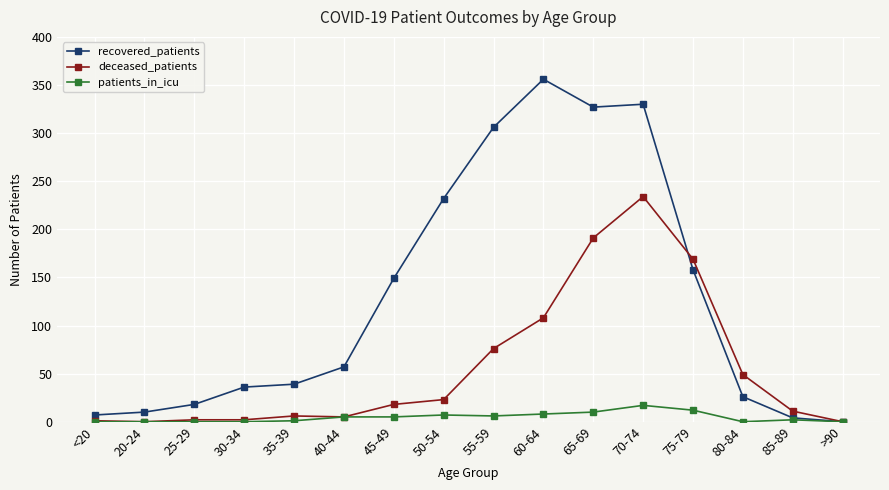

How many lines are shown in the chart?

3